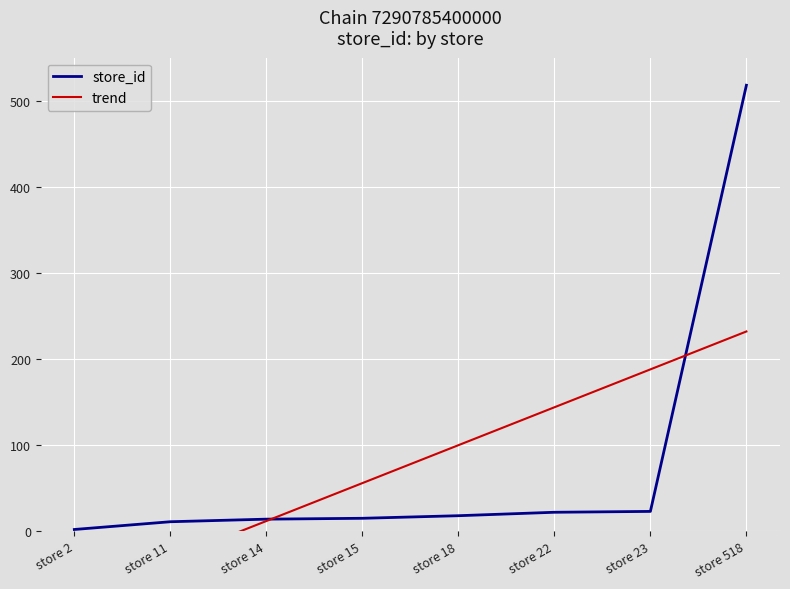

What is the value of the trend point at the 7th from the left?

188.0